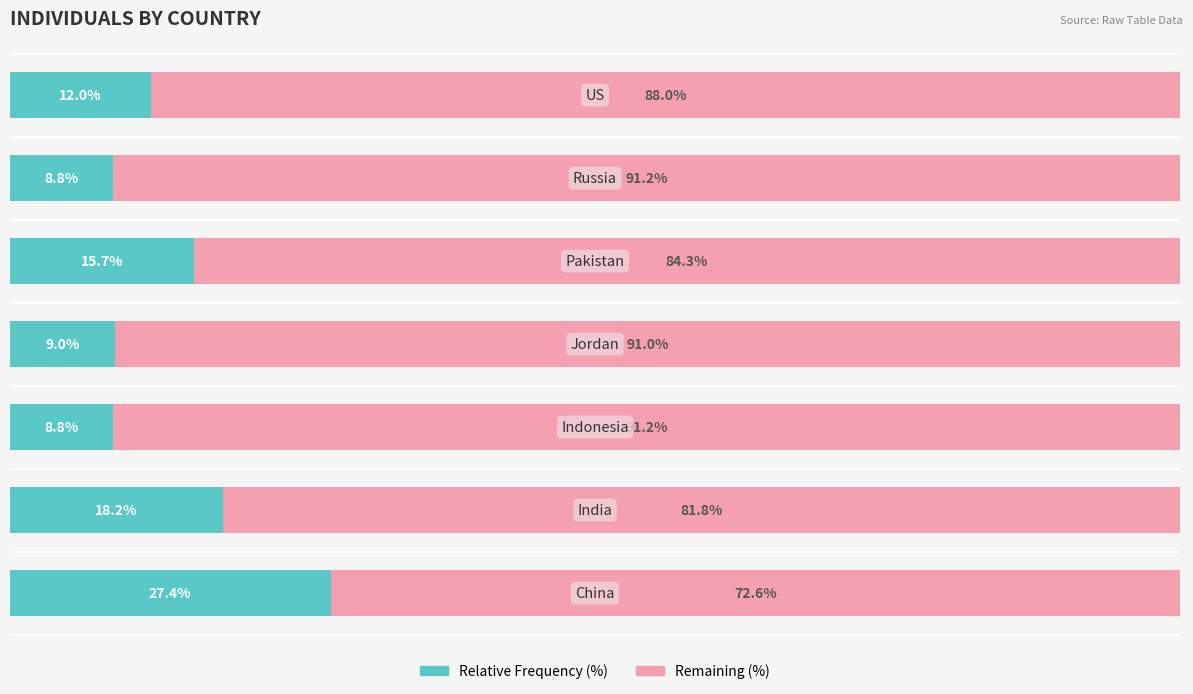

What are all the series names shown in the legend?

Relative Frequency (%), Remaining (%)